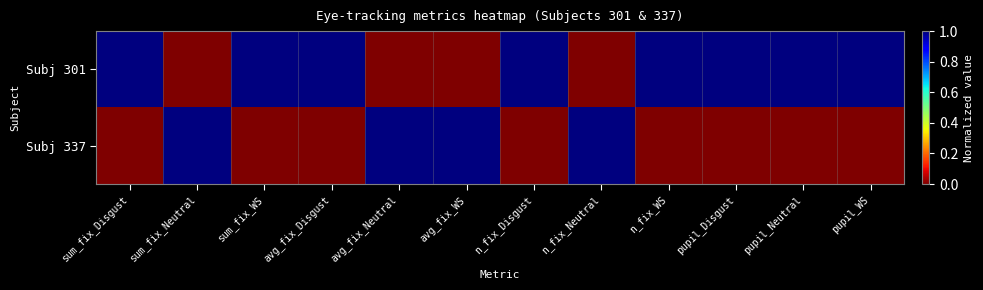

List the series in order of their overall mean, lowest first.

Subj 337, Subj 301